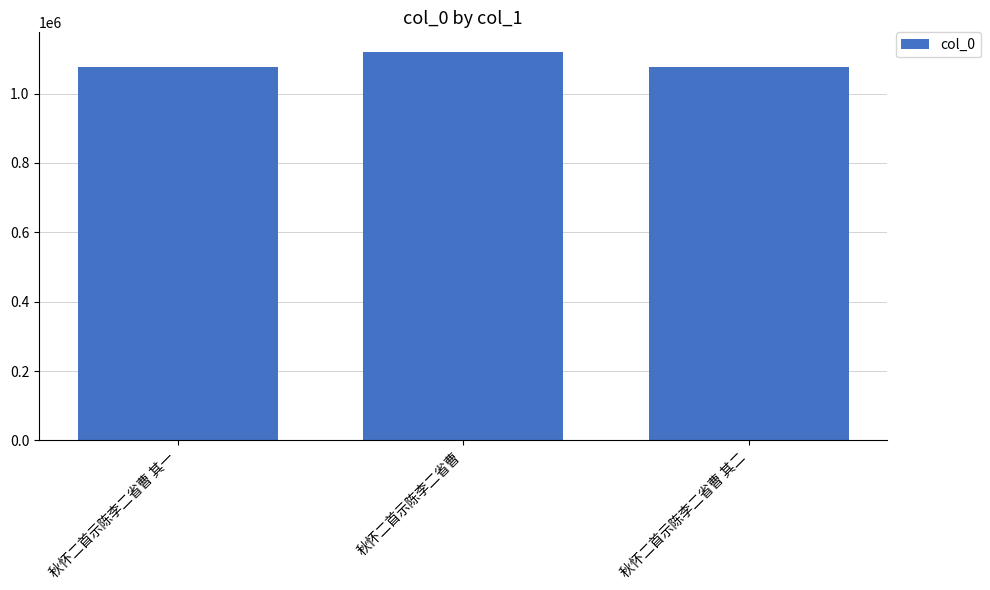

What is the difference between the maximum and minimum values?

44691